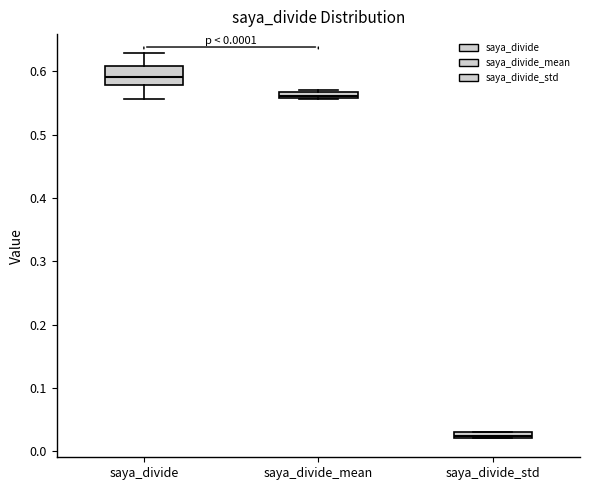

Which box has the lowest median line?

saya_divide_std